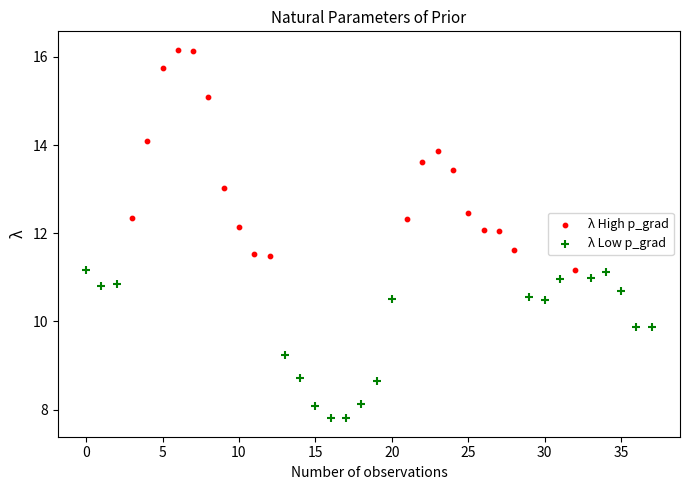

Which series contains the highest Y value?

λ High p_grad